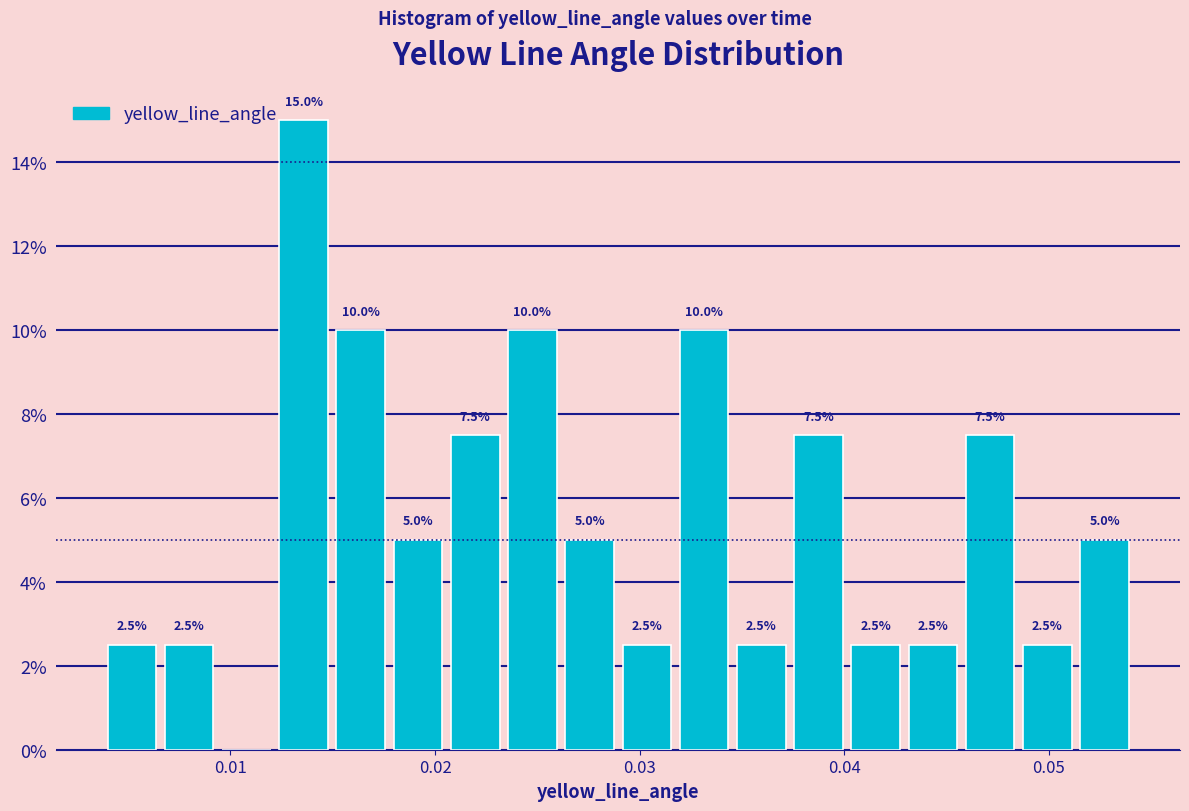

Around what value on the x-axis is the tallest bar? Give the approximate position of its centre, as read against the axis.

0.014